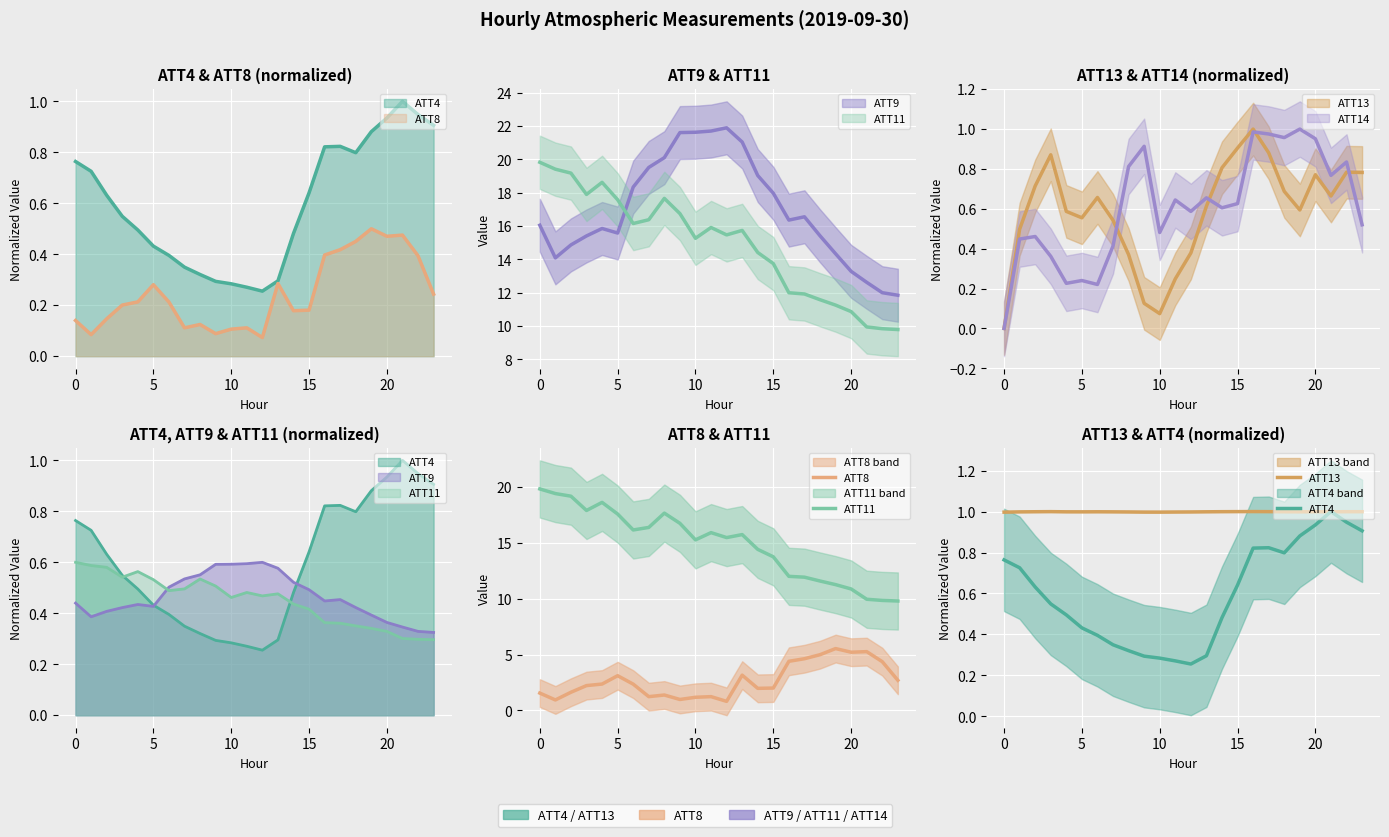

What is the approximate value of ATT13 at 10?

1.0